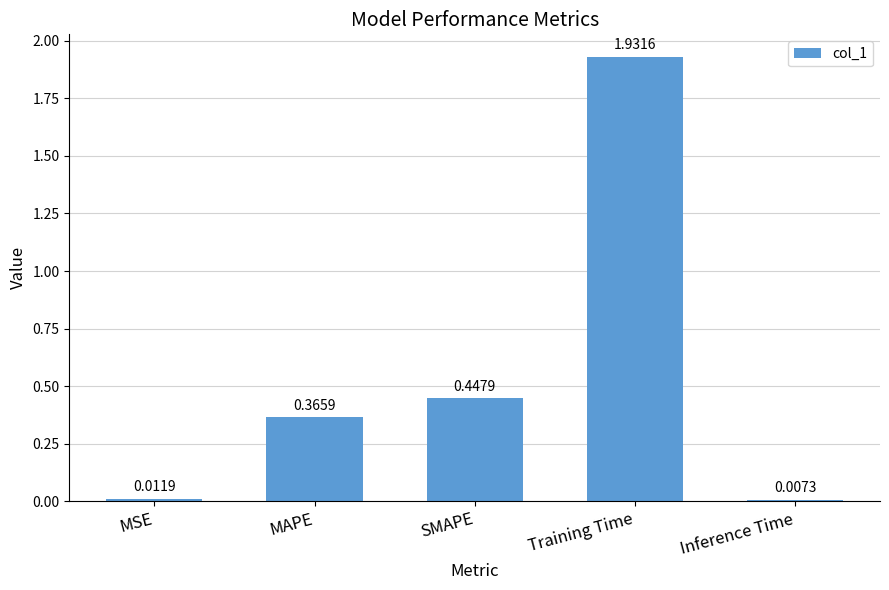

Between MAPE and MSE, which is larger?

MAPE